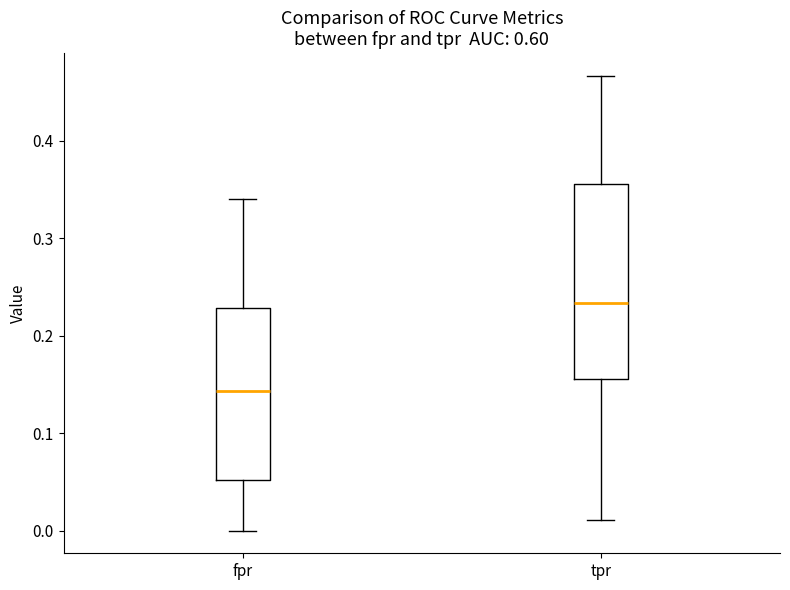

Reading left to right, read every box against the y-axis: the position of its median line, the range the box covers, and the ends of its whiskers. The values are not printed on the chart, so give them approximately, as read against the axis.

fpr: median 0.14, box 0.05 to 0.23, whiskers 0.00 to 0.34
tpr: median 0.23, box 0.16 to 0.36, whiskers 0.01 to 0.47